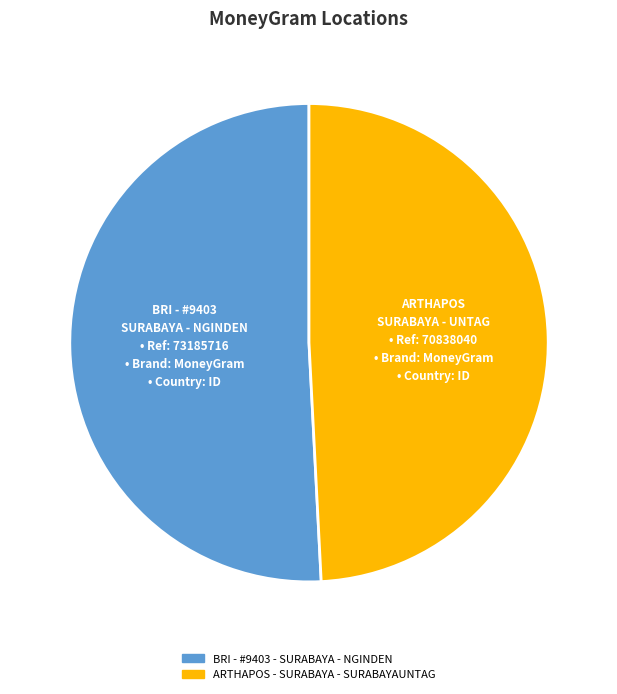

Rank the categories by value from lowest to highest.

ARTHAPOS - SURABAYA - SURABAYAUNTAG, BRI - #9403 - SURABAYA - NGINDEN